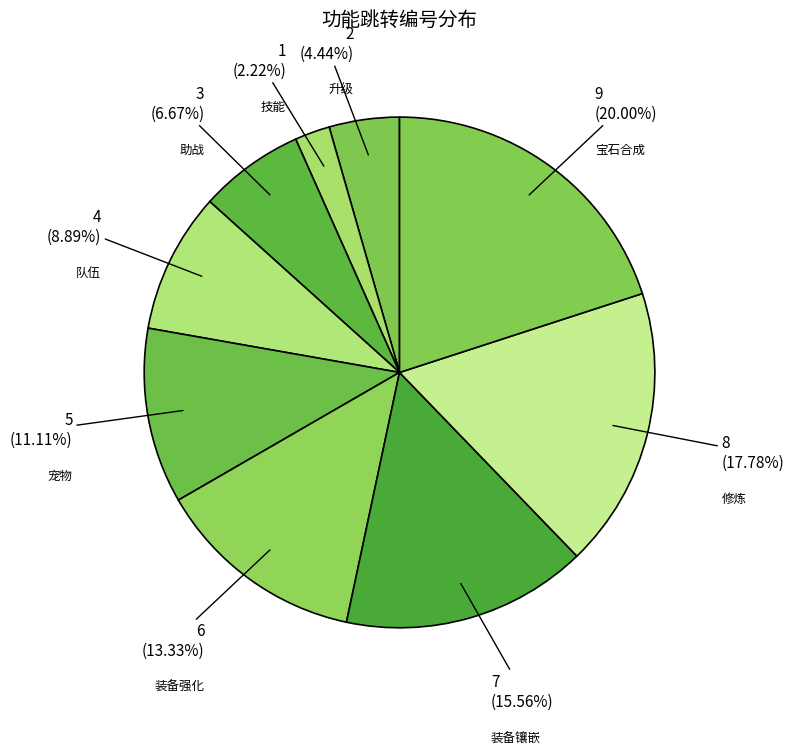

Rank the categories by value from lowest to highest.

技能, 升级, 助战, 队伍, 宠物, 装备强化, 装备镶嵌, 修炼, 宝石合成